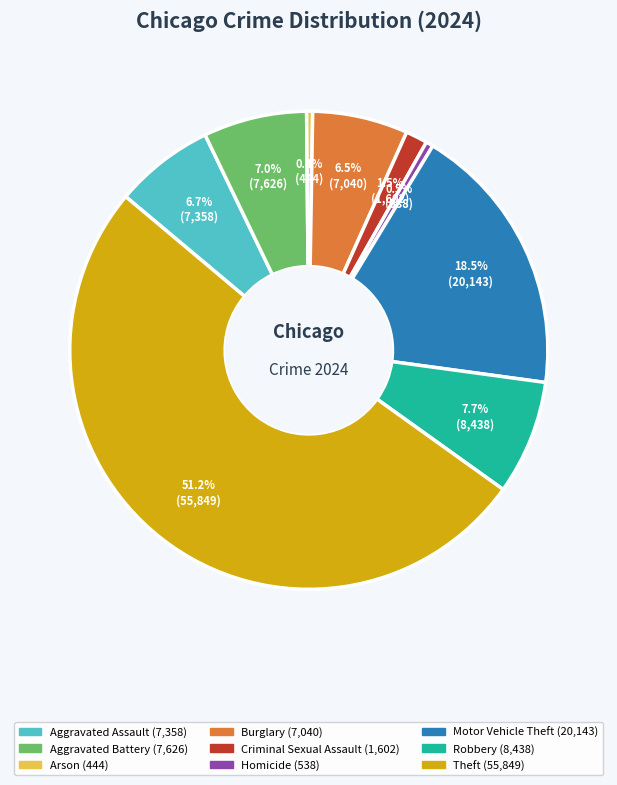

Which has a higher value, Motor Vehicle Theft or Burglary?

Motor Vehicle Theft